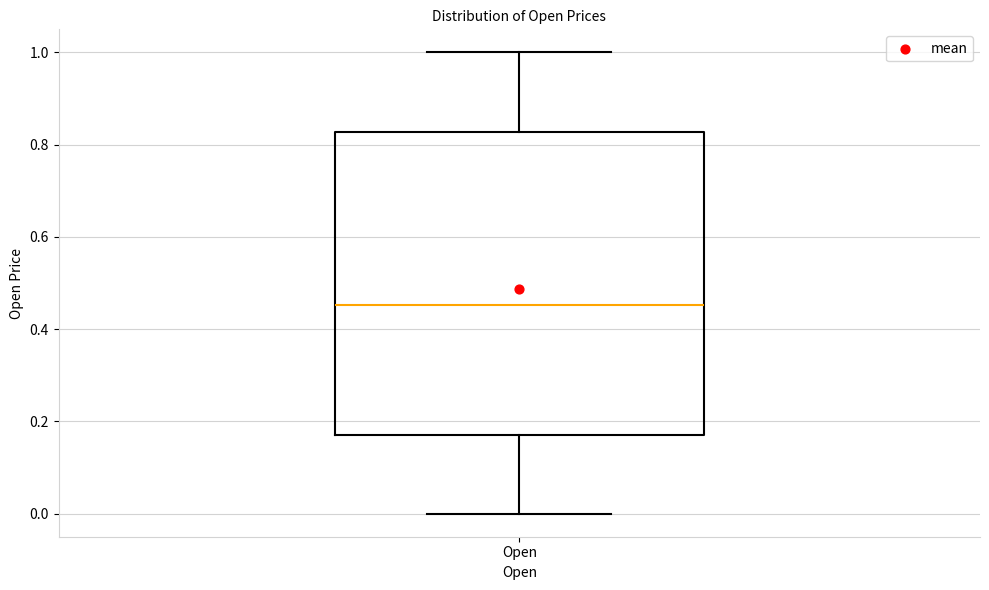

Transcribe this box plot: give where the median line is, the range the box spans, and where the two whiskers end, as read against the y-axis. The values are not printed on the chart, so give them approximately, as read against the axis.

median 0.46, box 0.18 to 0.82, whiskers 0.00 to 1.00